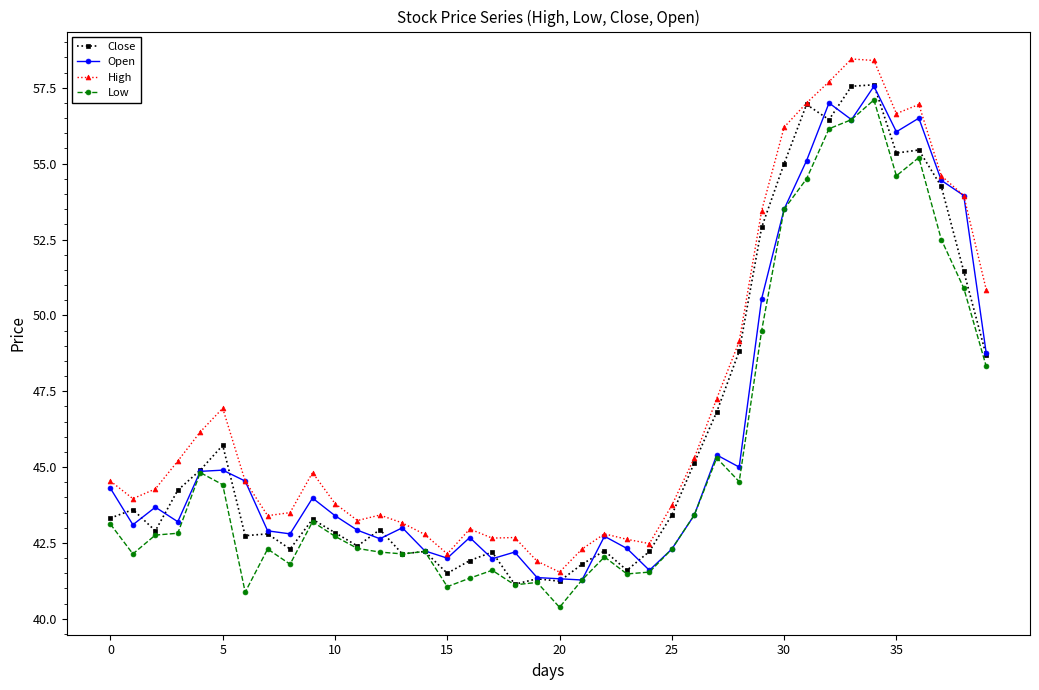

Count the number of categories in the chart.

40